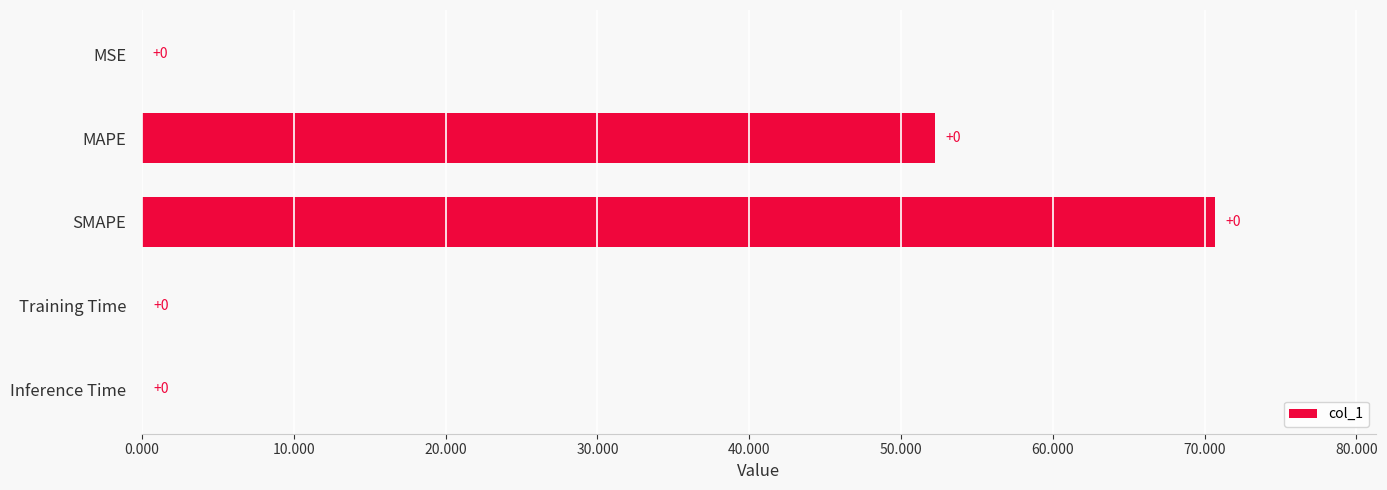

Where is the data nearest to the value 35?

MAPE